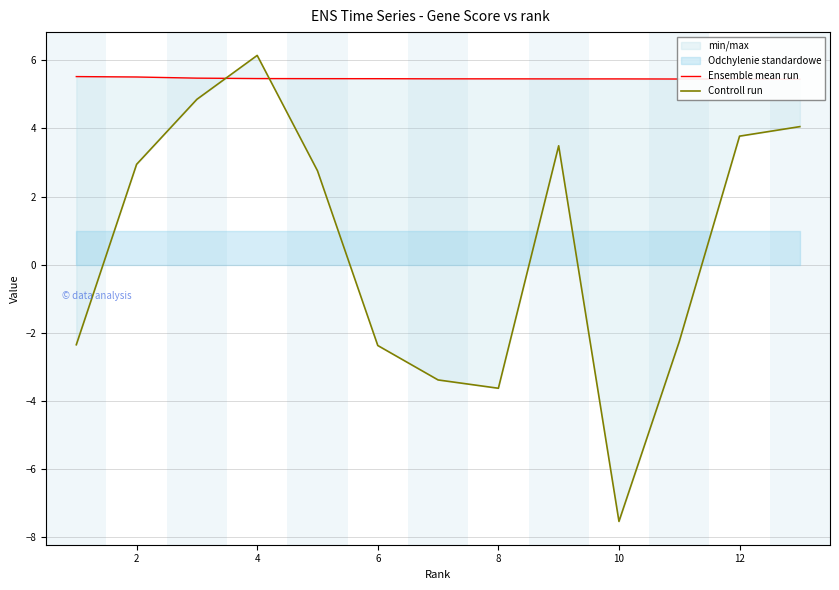

Reading left to right, extract all data points from this chart.

Ensemble mean run: 5.5	5.5	5.5	5.5	5.5	5.5	5.5	5.5	5.5	5.5	5.5	5.4	5.4
Controll run: -2.3	2.9	4.9	6.1	2.8	-2.4	-3.4	-3.6	3.5	-7.5	-2.3	3.8	4.1